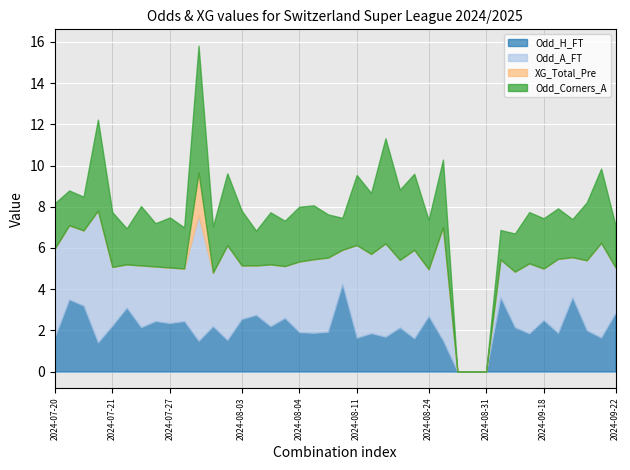

True or false: XG_Total_Pre has a value of -1.3 at 2024-08-03.

False